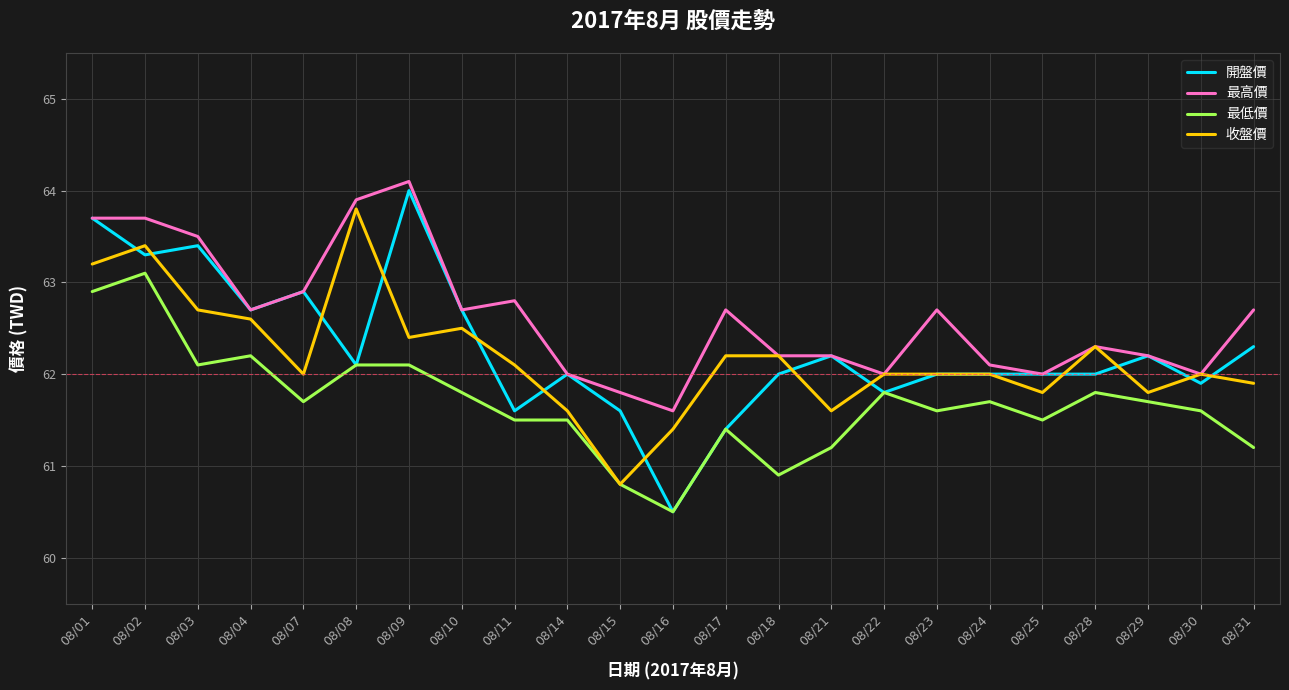

True or false: 開盤價 and 最高價 cross at least once.

False